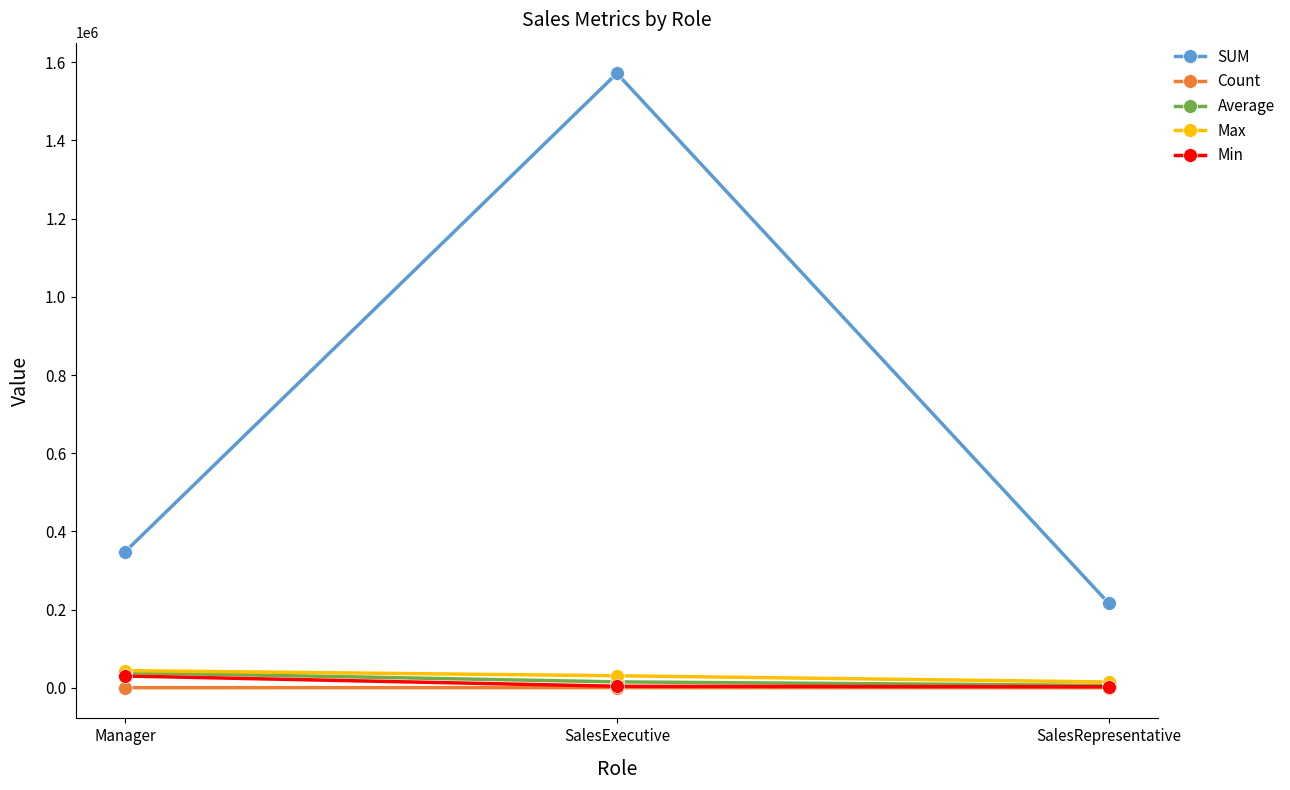

Which label corresponds to the largest value in the chart?

SalesExecutive